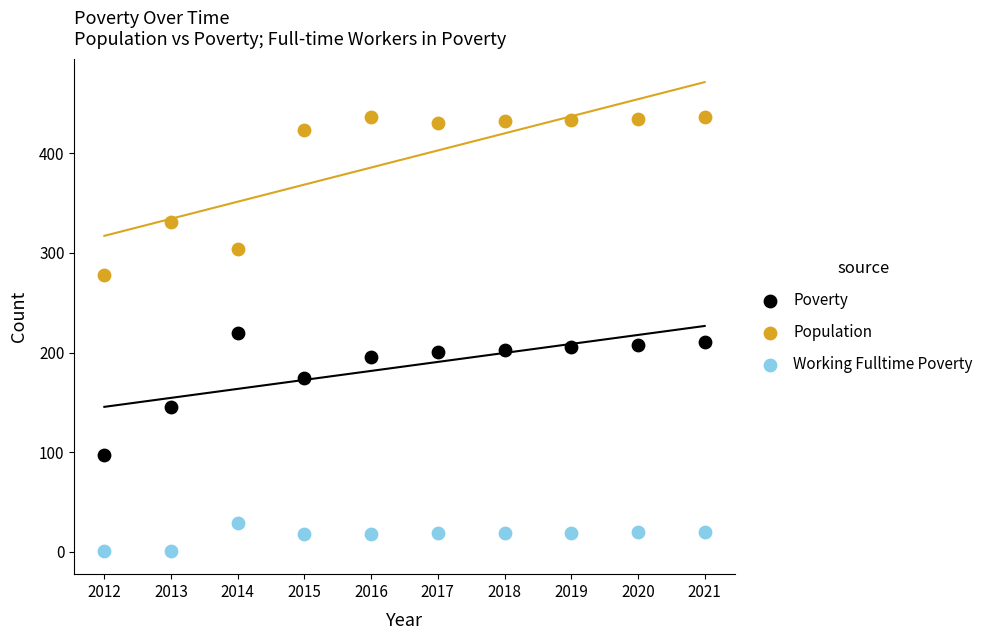

Which series has the widest spread of Y values?

Population